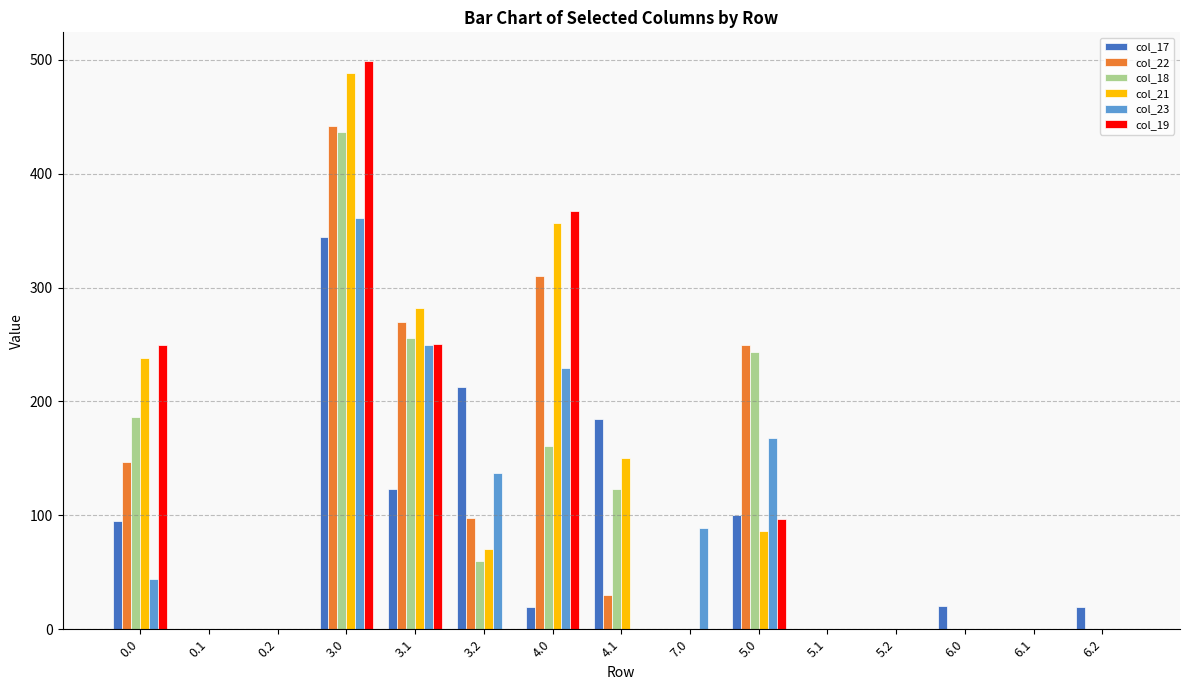

Between 0.2 and 4.0, which series saw the biggest shift?

col_19